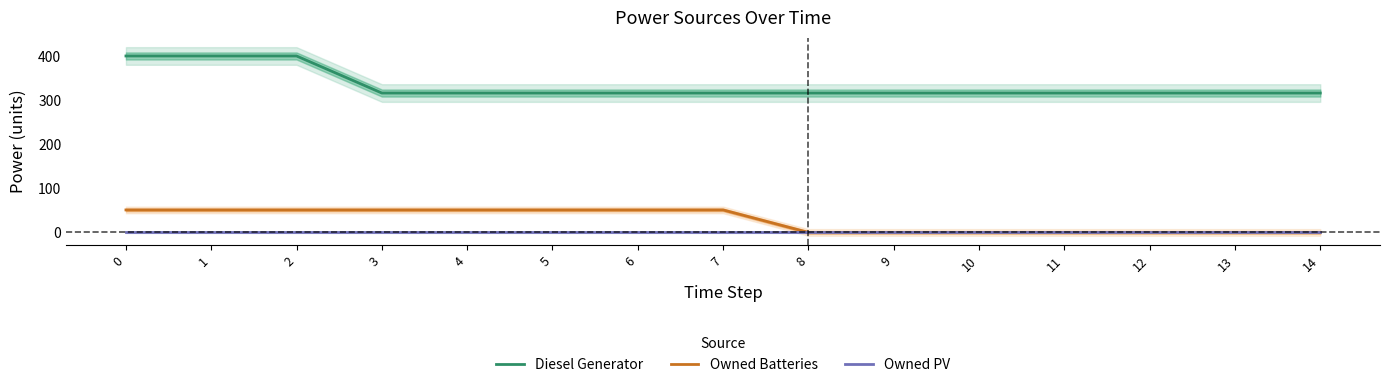

Rank the series at 1 from highest to lowest value.

Diesel Generator, Owned Batteries, Owned PV